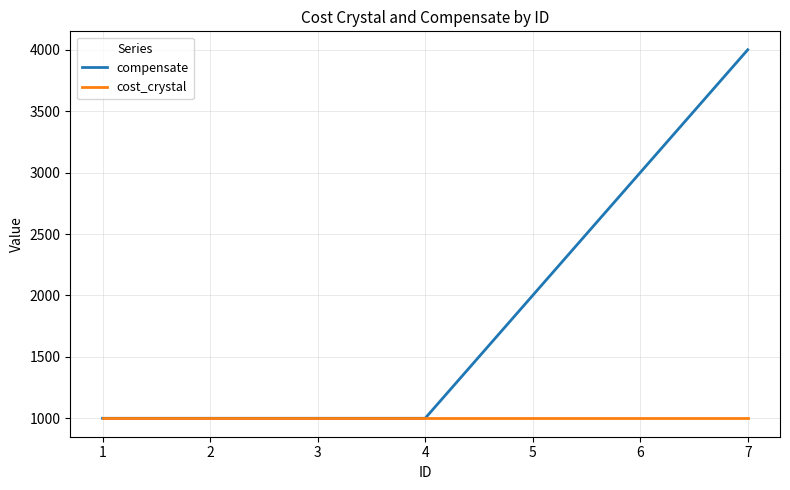

Is the value of cost_crystal at 3 greater than the value of compensate at 6?

No